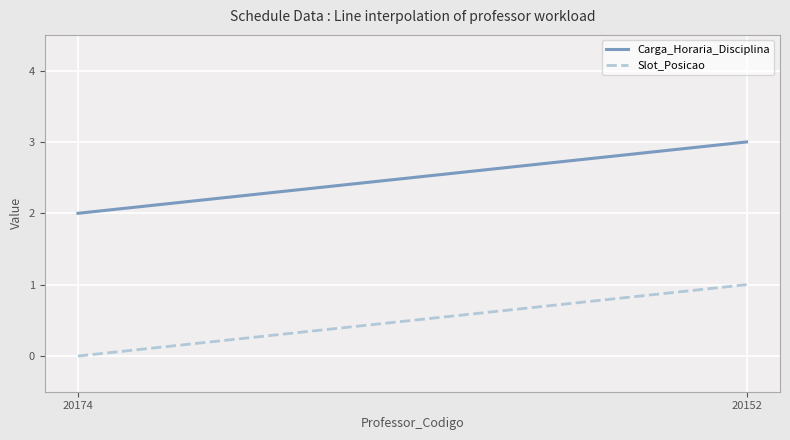

How many lines are shown in the chart?

2